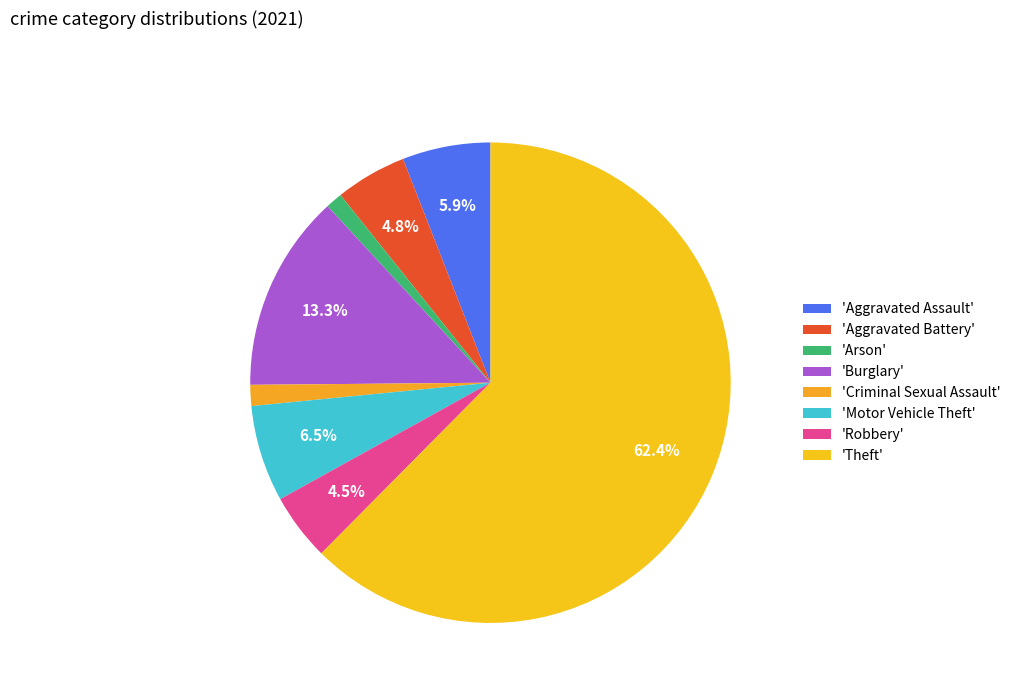

To the nearest percent, what is the difference between the largest and smallest slice percentages?

61%